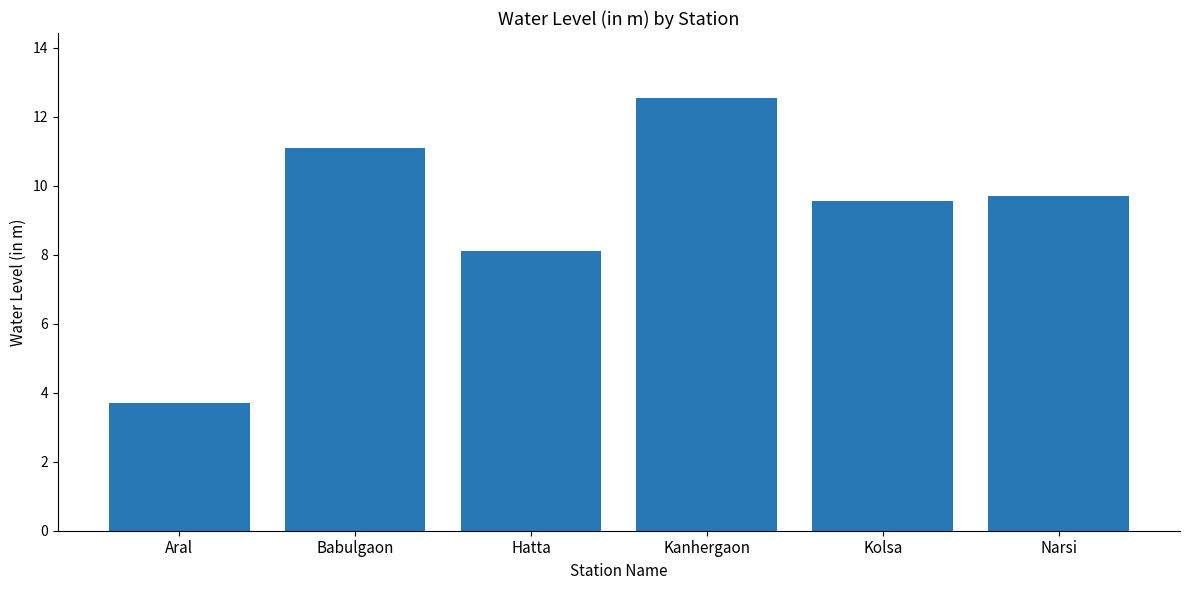

How many distinct data groups are displayed?

1